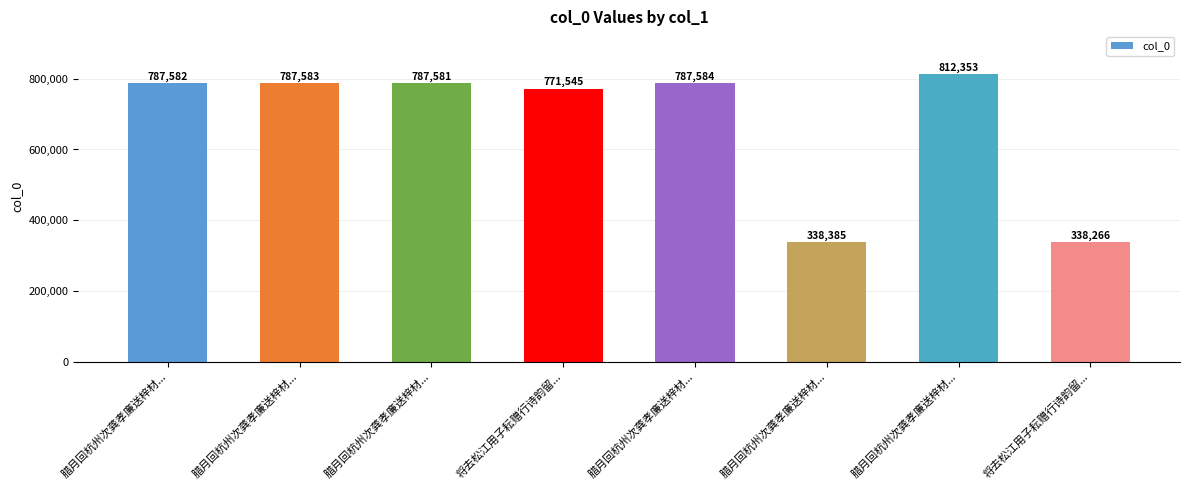

What is the change in value from 腊月回杭州次龚孝廉送梓材... to 腊月回杭州次龚孝廉送梓材...?

+1